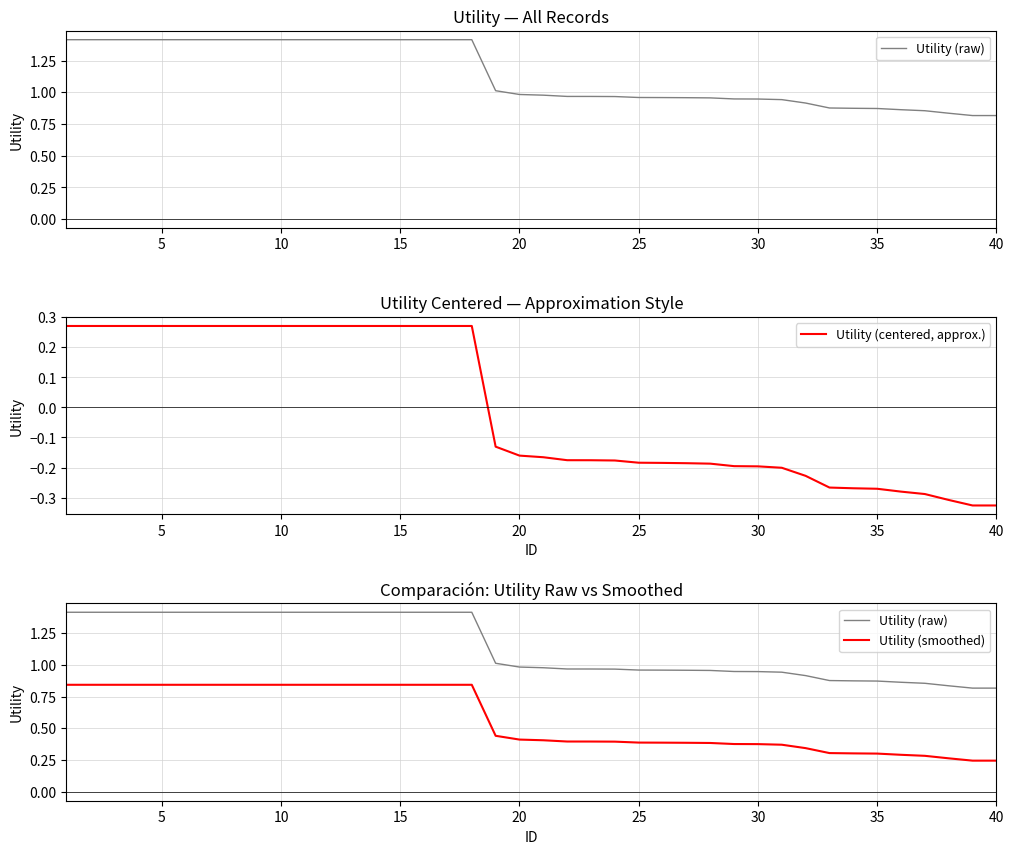

What is the value of the Utility (centered, approx.) point at the 27th from the left?

-0.2